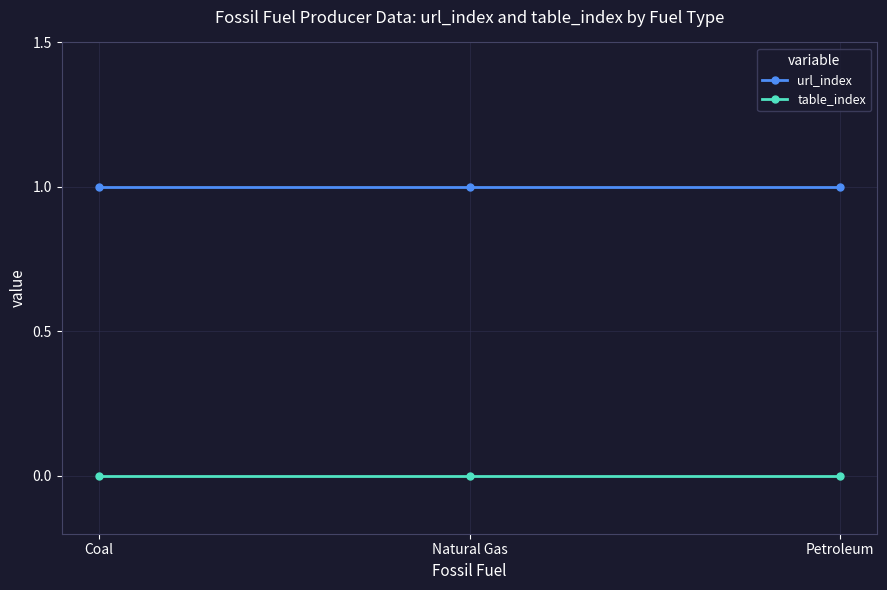

Is the value of url_index at Coal greater than the value of table_index at Natural Gas?

Yes